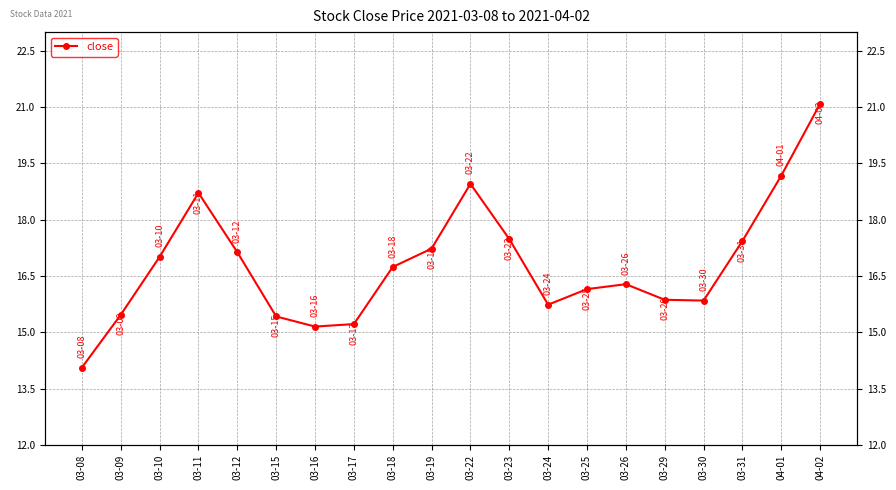

What is the change in value from 03-09 to 04-02?

+5.6